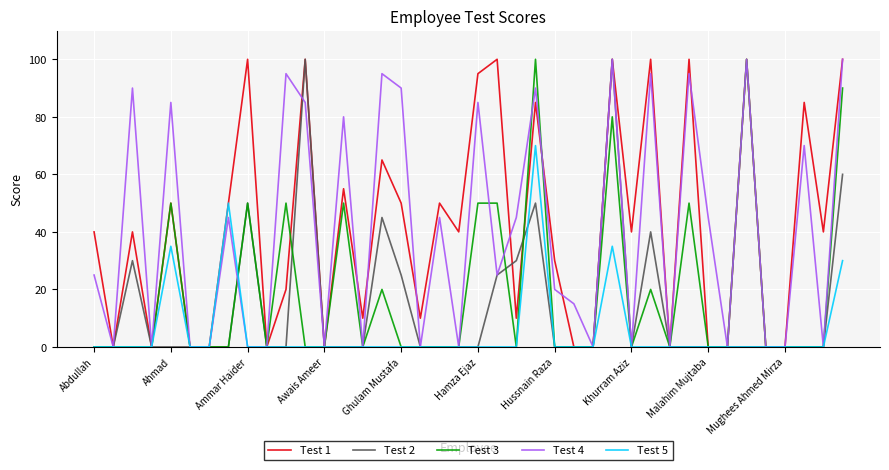

What is the maximum value for Test 5?

70